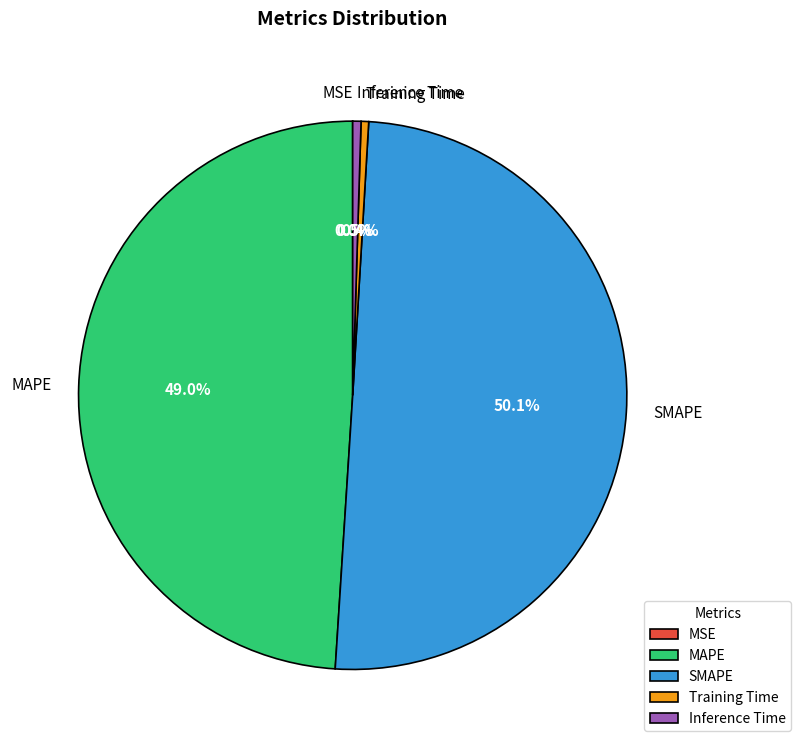

How much of the chart is everything except SMAPE?

49.9%